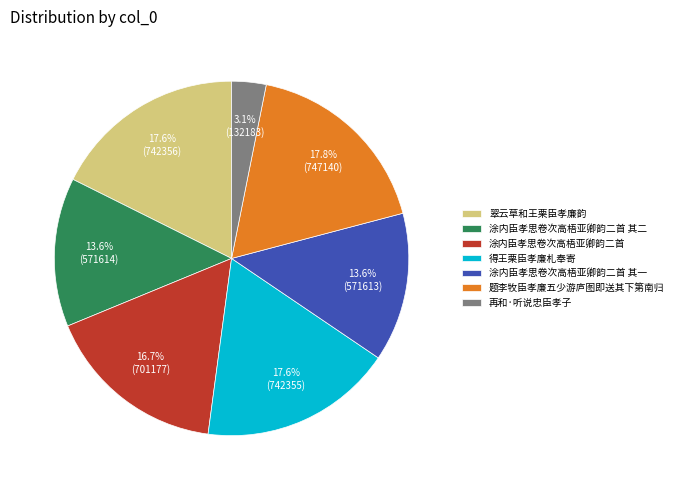

What percentage is the 再和·听说忠臣孝子 slice, to the nearest percent?

3%